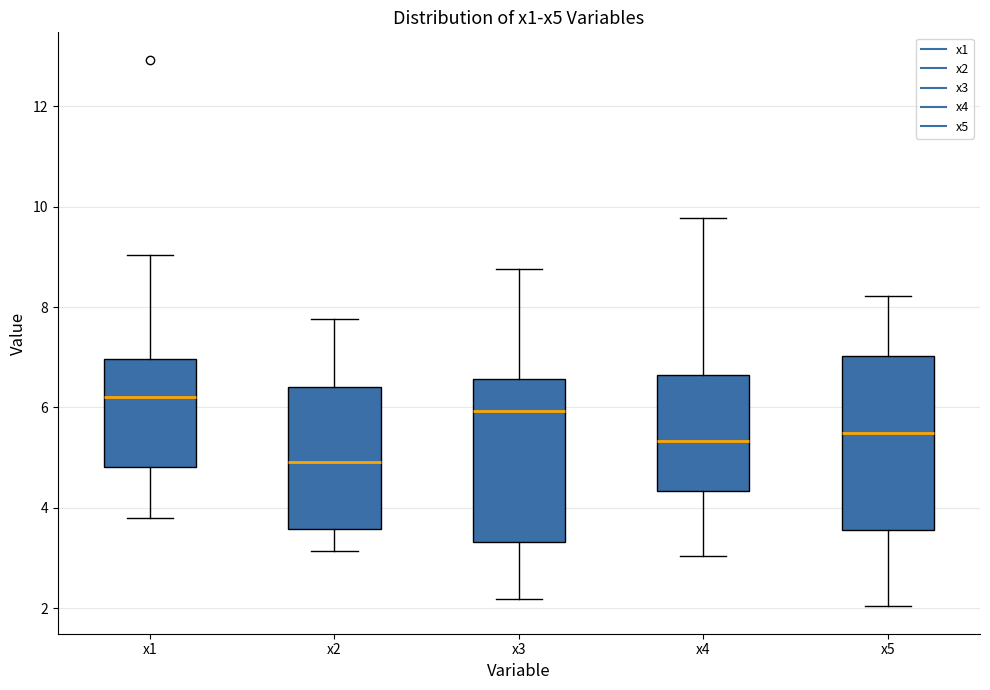

Reading left to right, read every box against the y-axis: the position of its median line, the range the box covers, and the ends of its whiskers. The values are not printed on the chart, so give them approximately, as read against the axis.

x1: median 6.2, box 4.8 to 7.0, whiskers 3.8 to 9.0
x2: median 5.0, box 3.6 to 6.4, whiskers 3.2 to 7.8
x3: median 6.0, box 3.4 to 6.6, whiskers 2.2 to 8.8
x4: median 5.4, box 4.4 to 6.6, whiskers 3.0 to 9.8
x5: median 5.4, box 3.6 to 7.0, whiskers 2.0 to 8.2